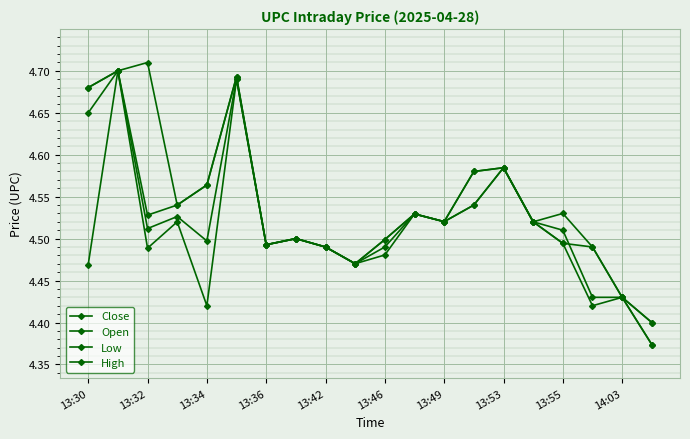

How many lines are shown in the chart?

4